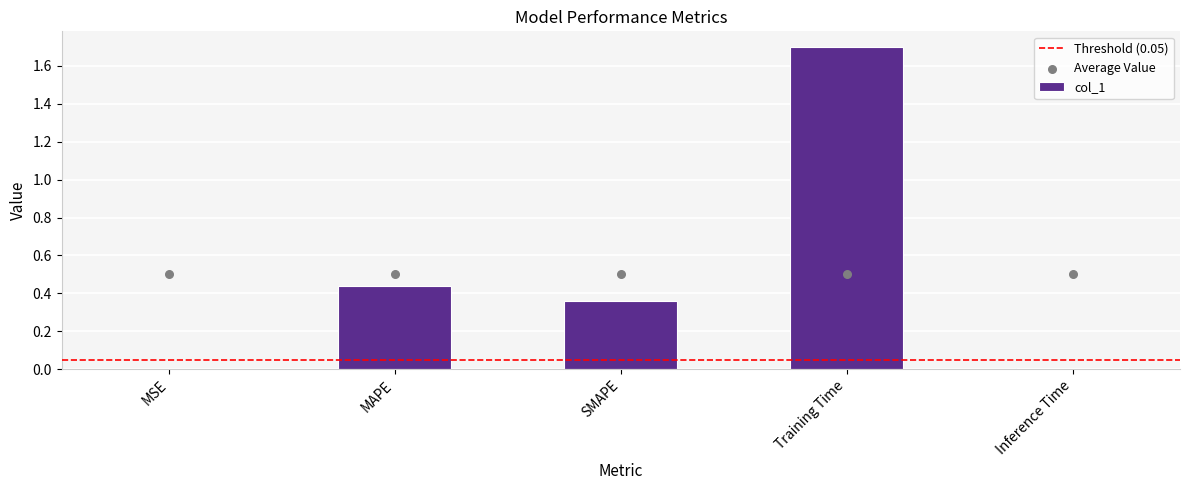

Between Training Time and SMAPE, which is larger?

Training Time